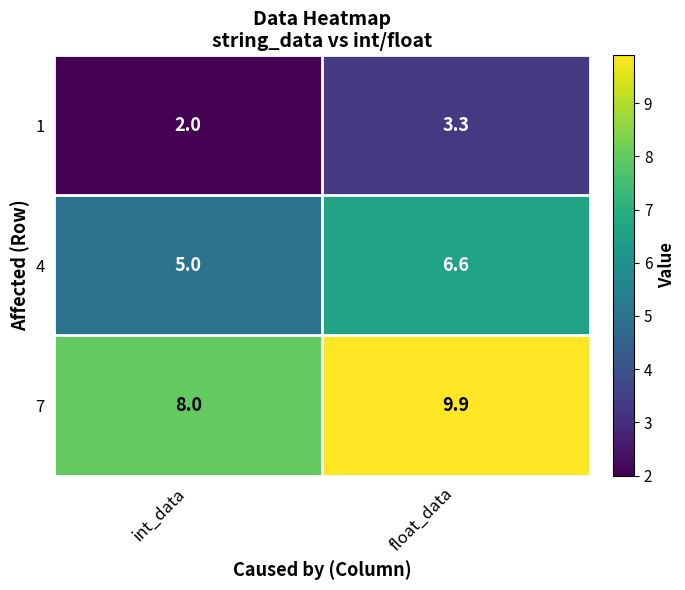

What is the difference between the highest and lowest values at float_data?

6.6